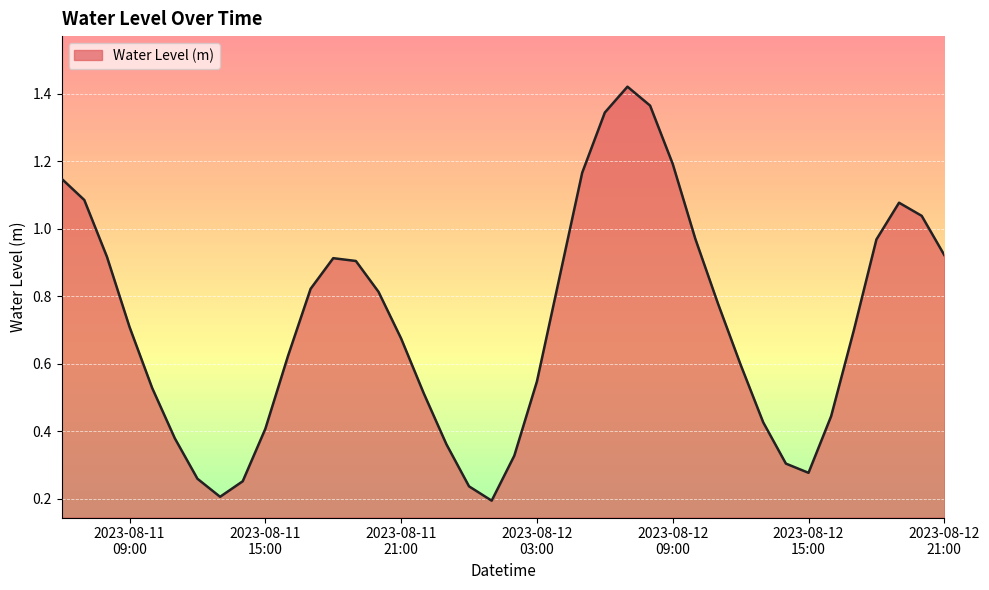

How many lines are shown in the chart?

1